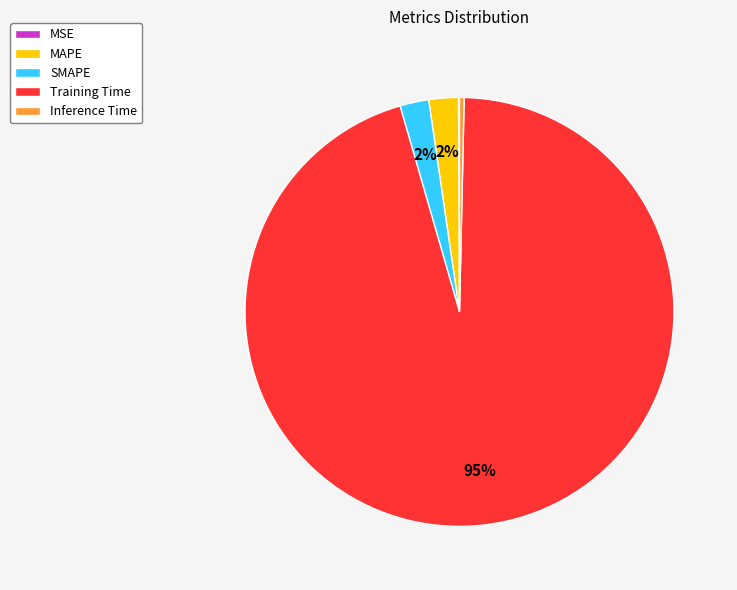

To the nearest percent, what is the average slice percentage?

20%